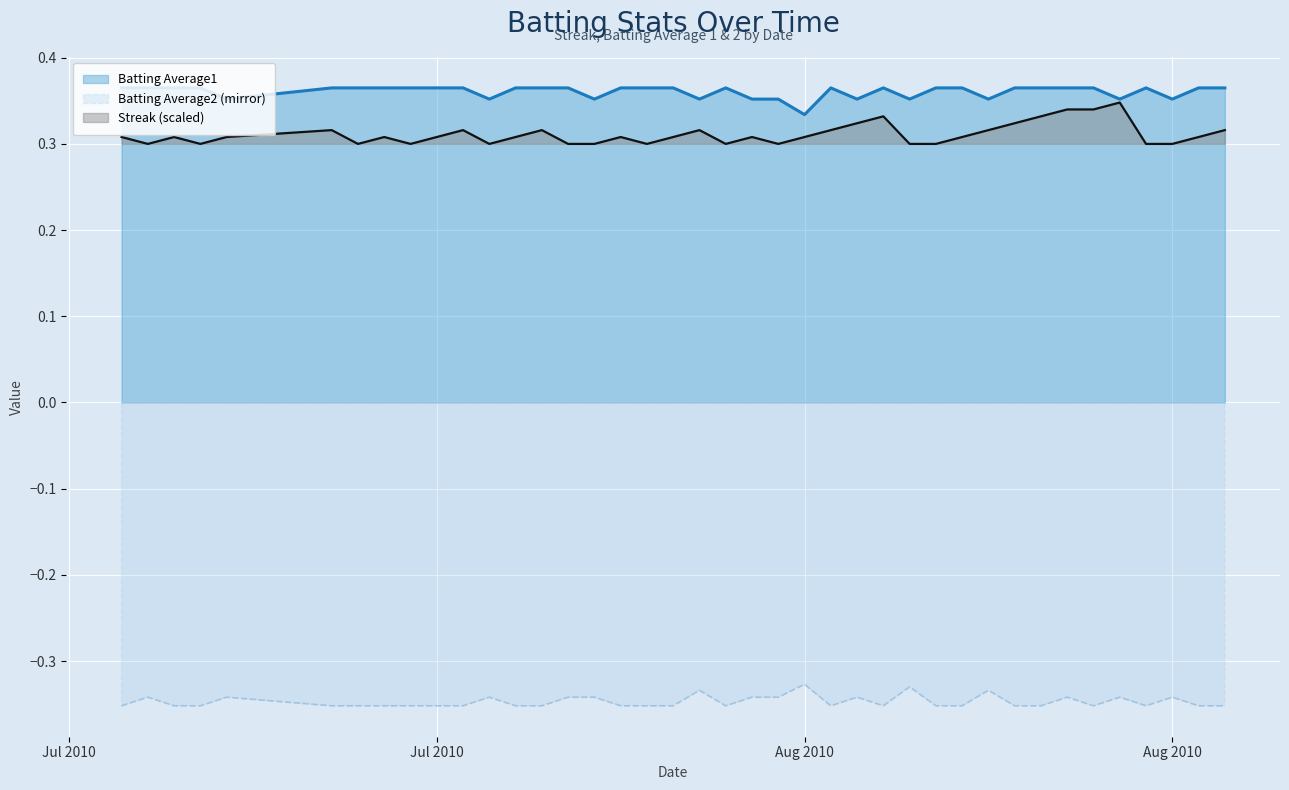

Is it true that Batting Average2 equals -0.4 at 2010-08-15?

True